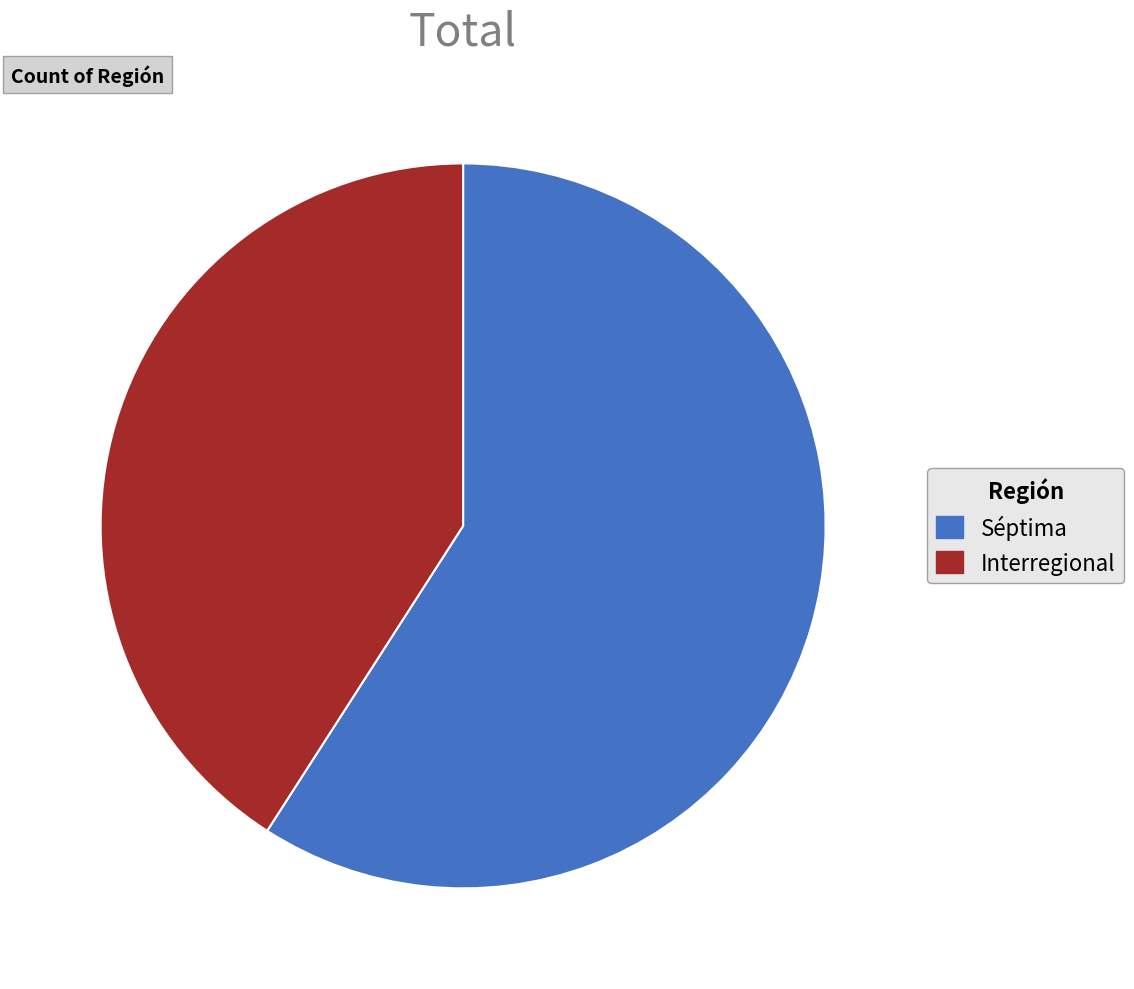

Rank the categories by value from highest to lowest.

Séptima, Interregional